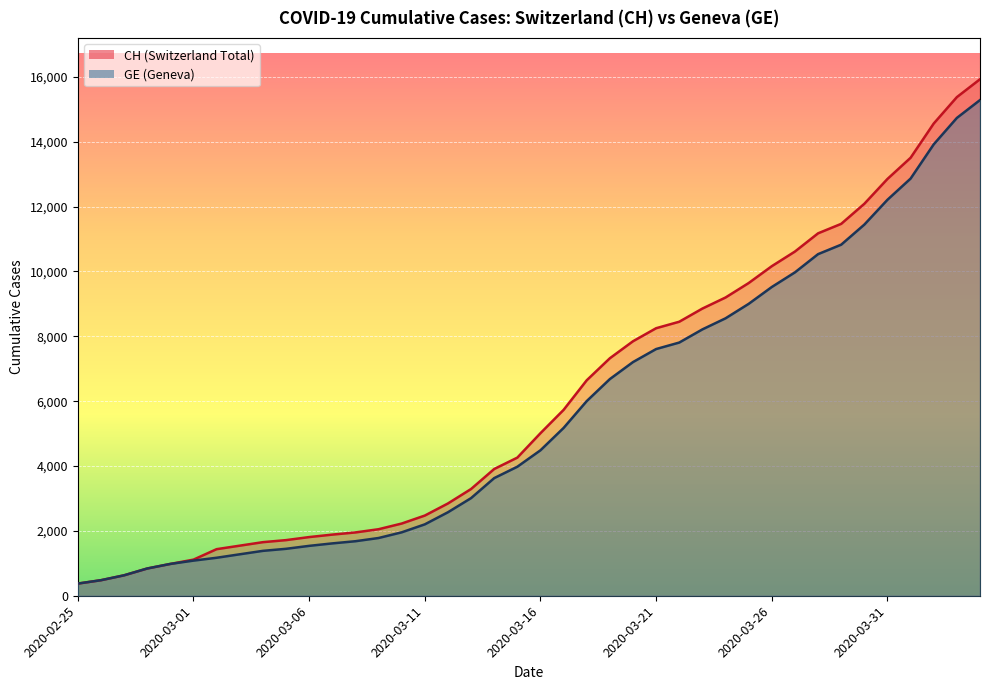

Does the chart display data point markers on the line(s)?

No